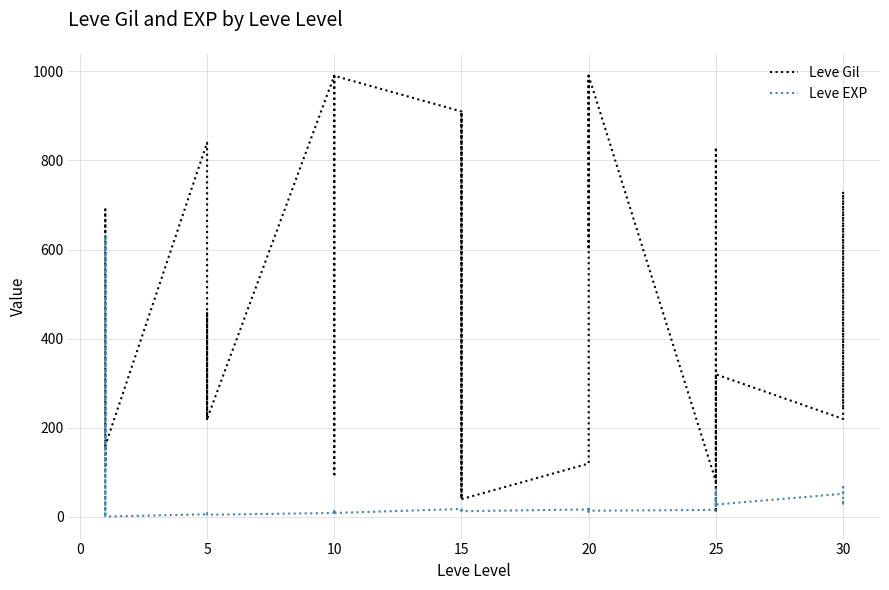

How many lines are shown in the chart?

2